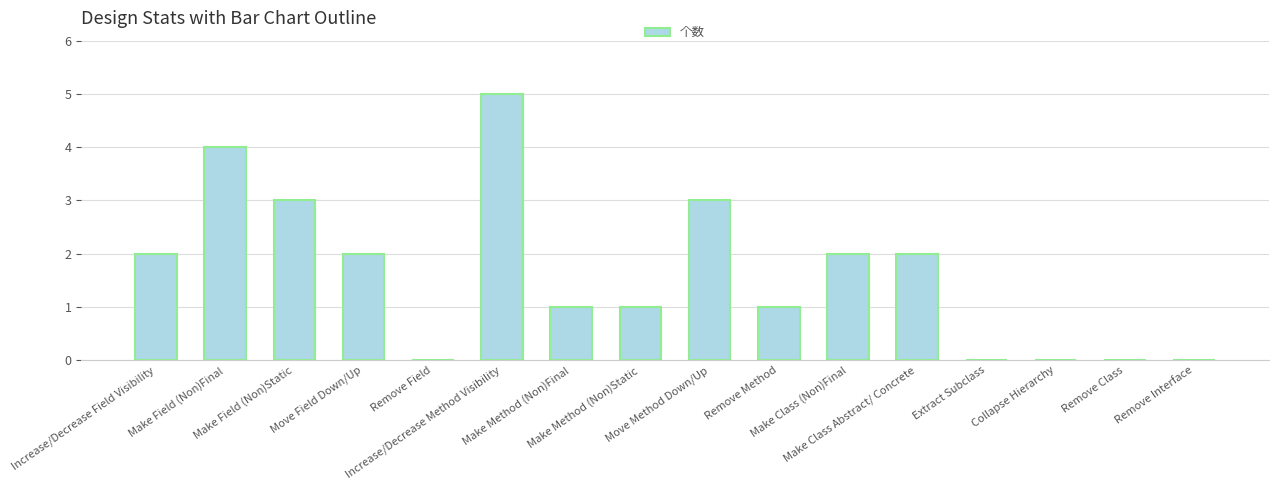

True or false: the data shows 2 at Increase/Decrease Field Visibility.

True